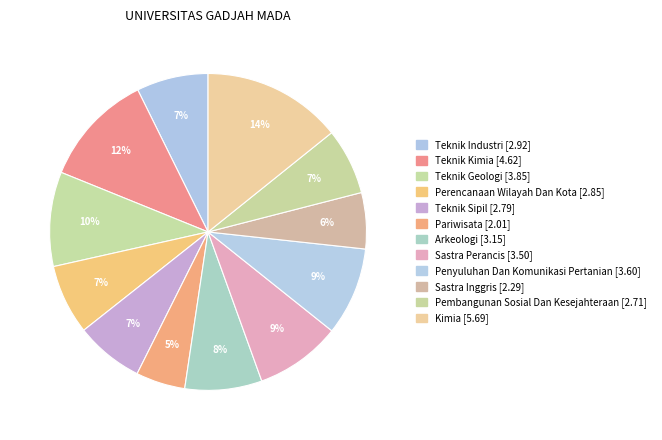

Count the number of slices in the pie.

12